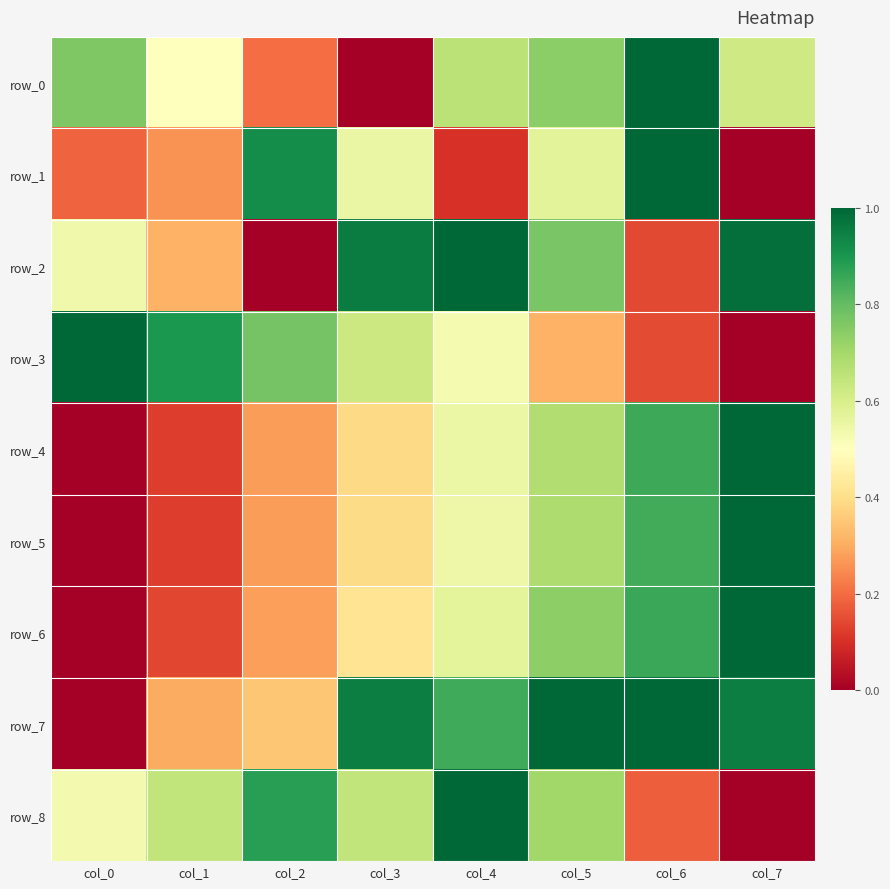

What is the total value across all series at col_5?

6.2